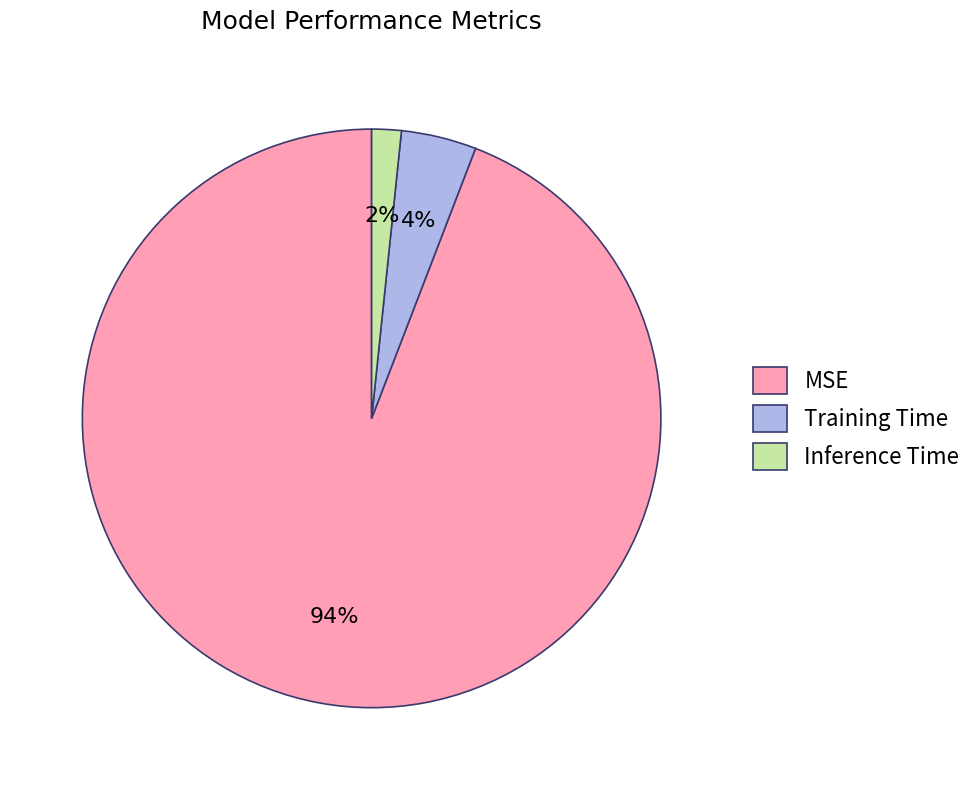

To the nearest percent, what portion does MSE represent?

94%